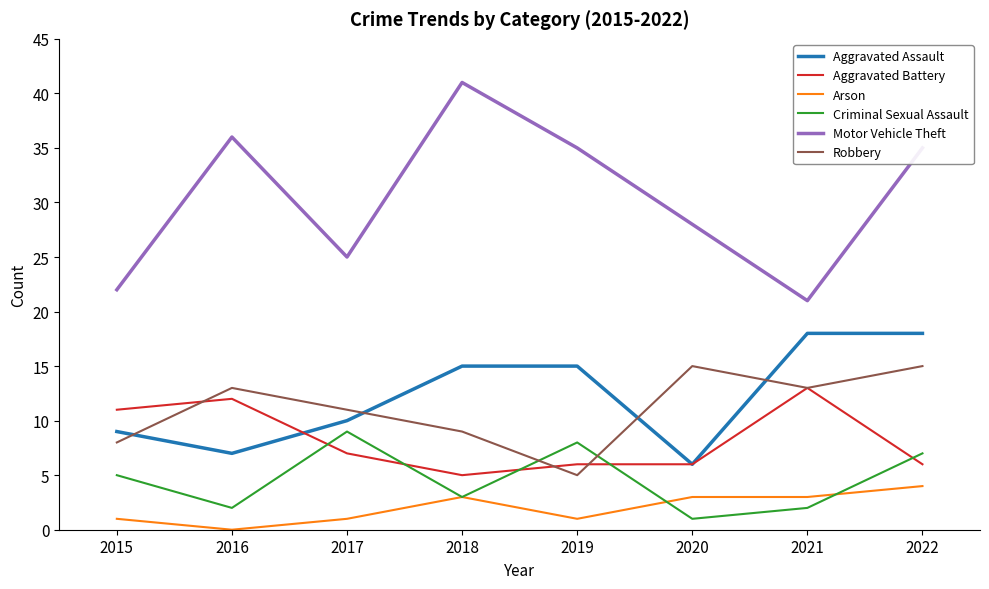

At which category does Motor Vehicle Theft reach its first local peak?

2016